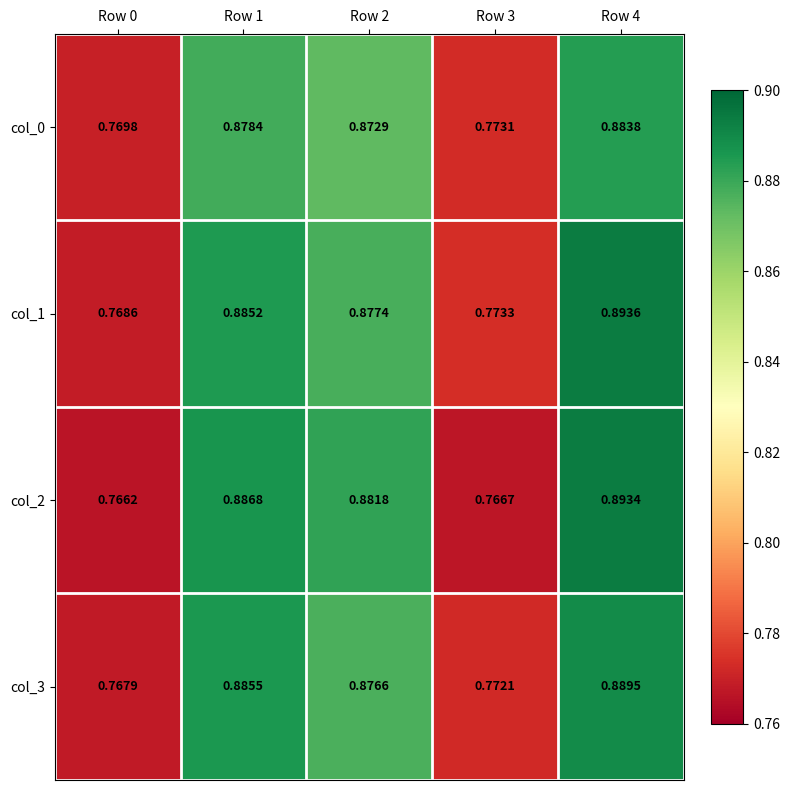

Which series has the largest range (max minus min)?

col_2